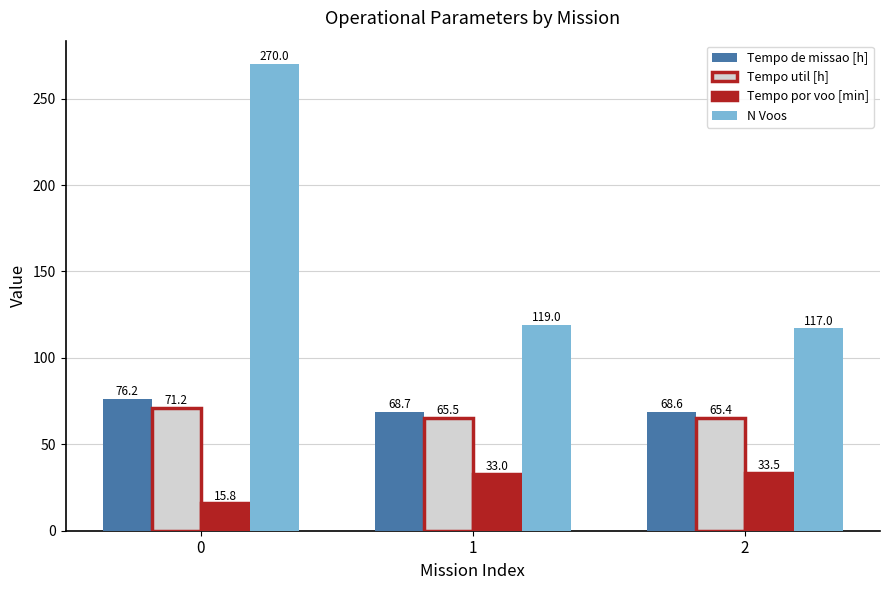

What is the value of the Tempo por voo [min] bar at the 2nd from the left?

33.0